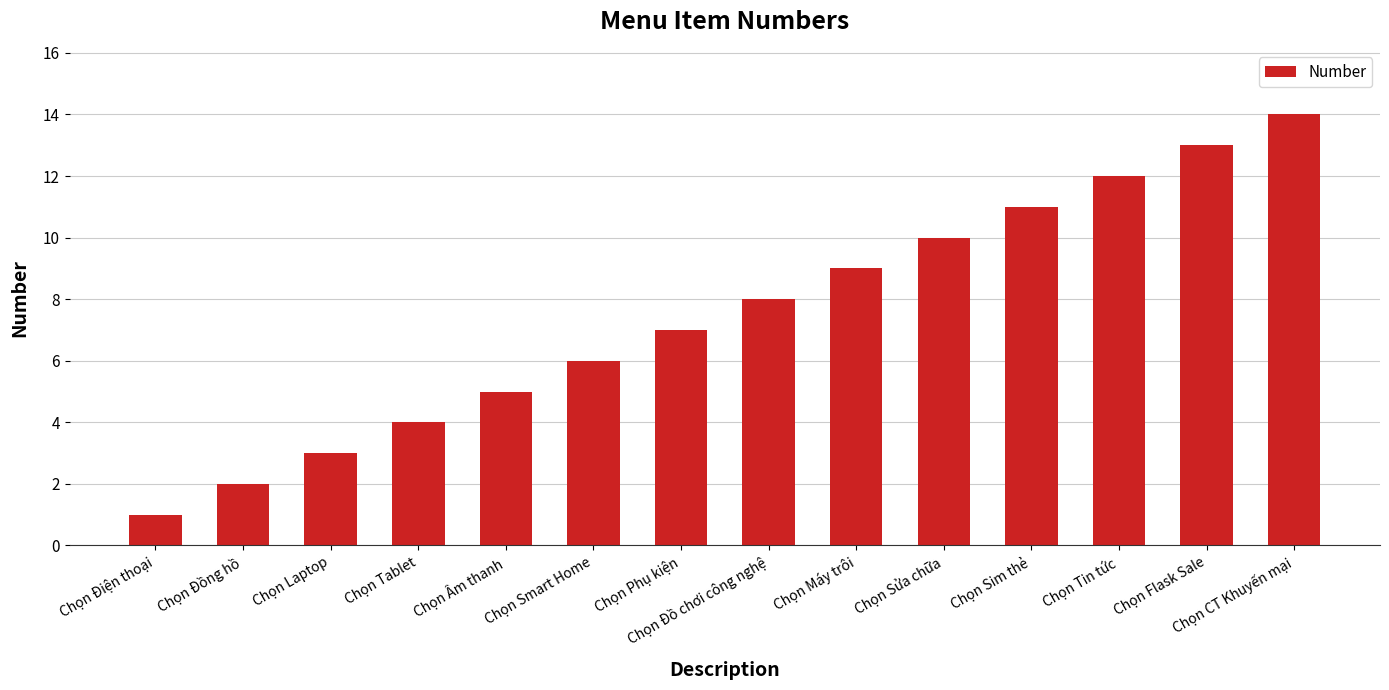

What is the average value?

8